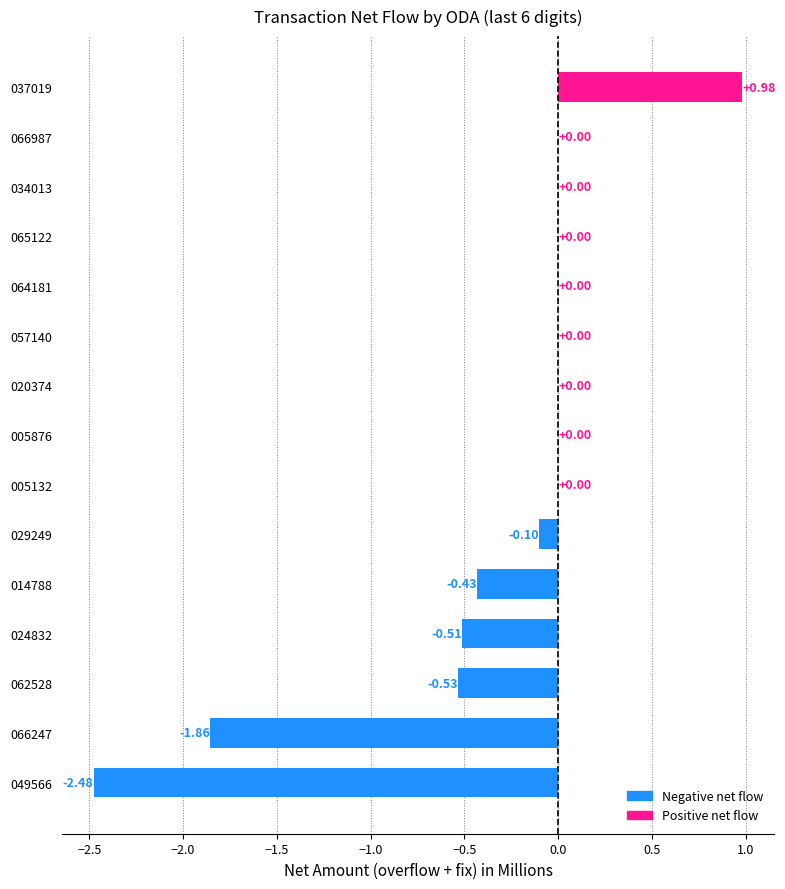

Which has a higher value, 062528 or 037019?

037019